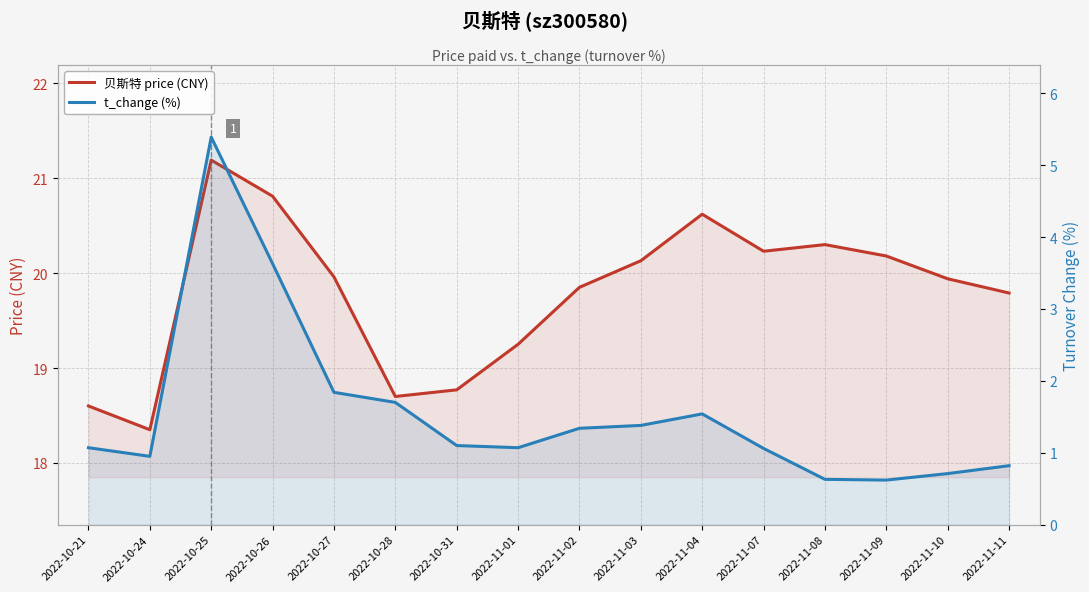

At which label does t_change (%) first exceed 1?

2022-10-21